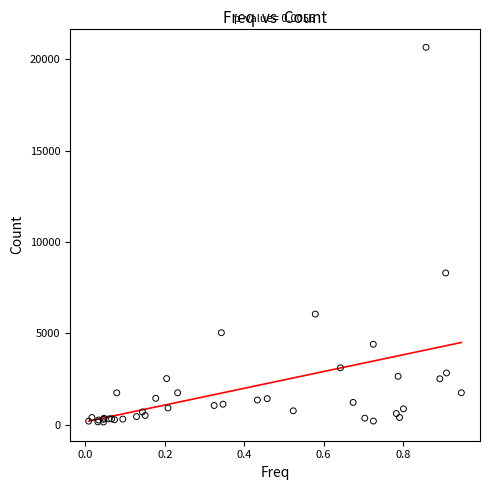

What Y value in the scatter plot is closest to 10402?

8304